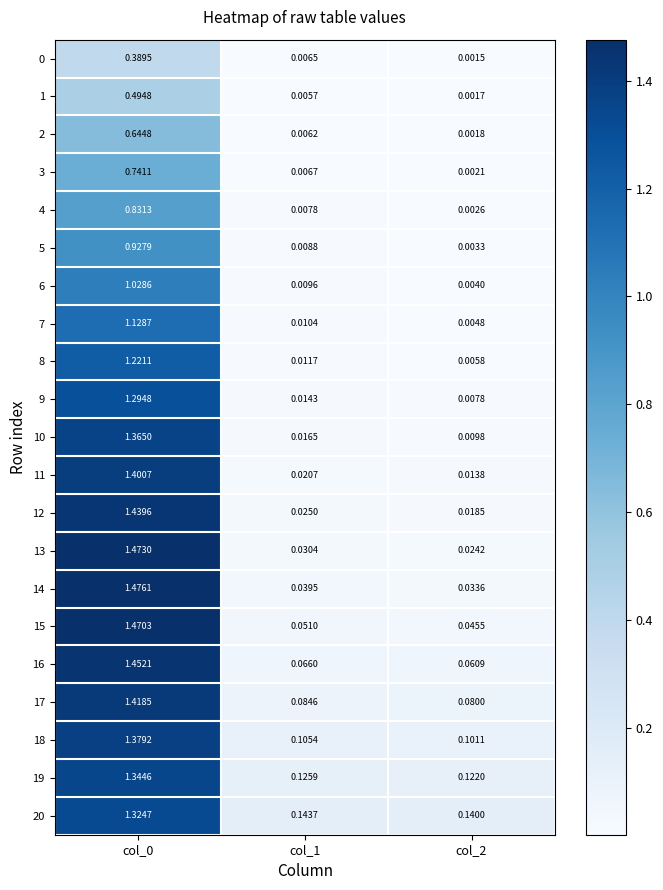

Is the value of 4 at col_1 greater than the value of 17 at col_0?

No